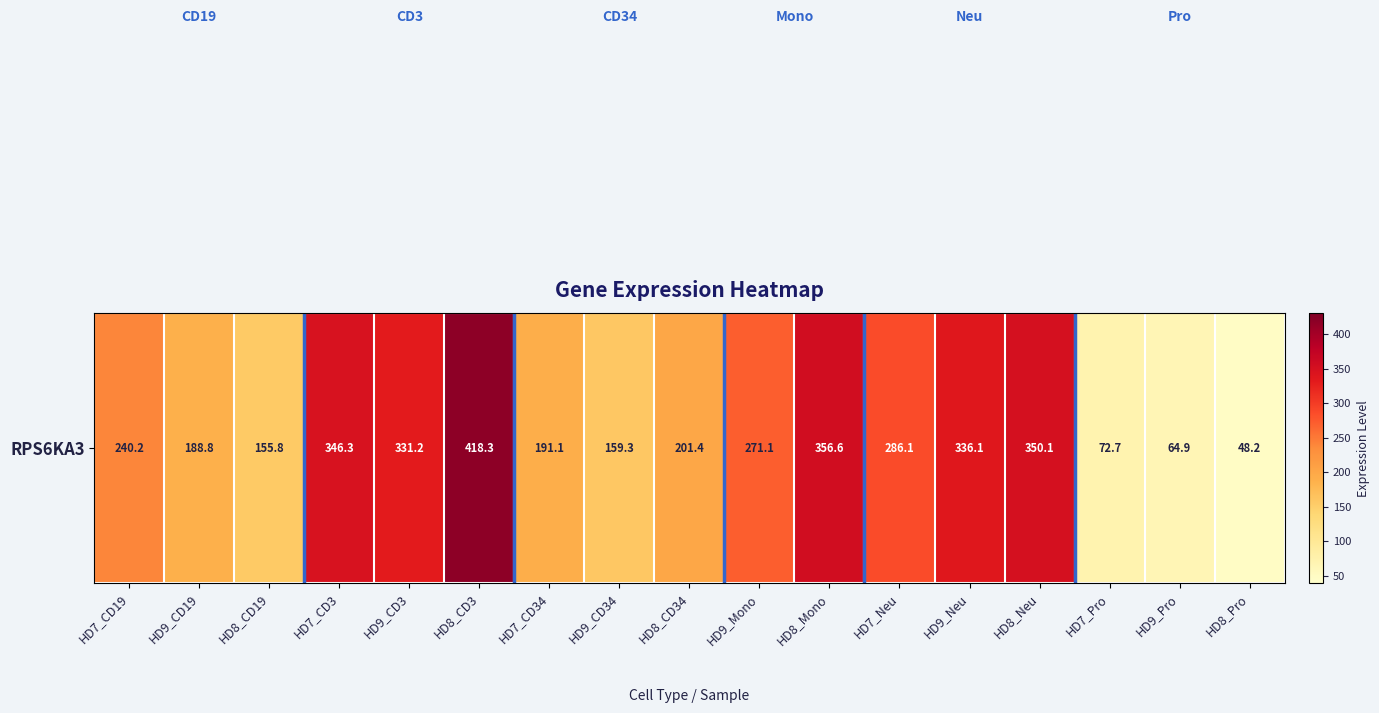

Where is the data nearest to the value 233?

HD7_CD19